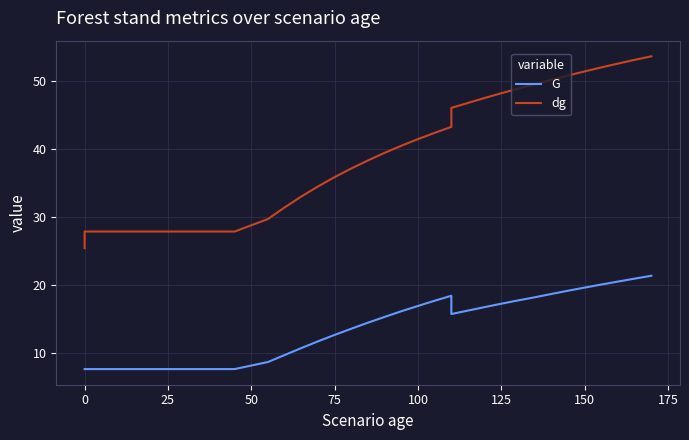

True or false: G and dg intersect in this chart.

False